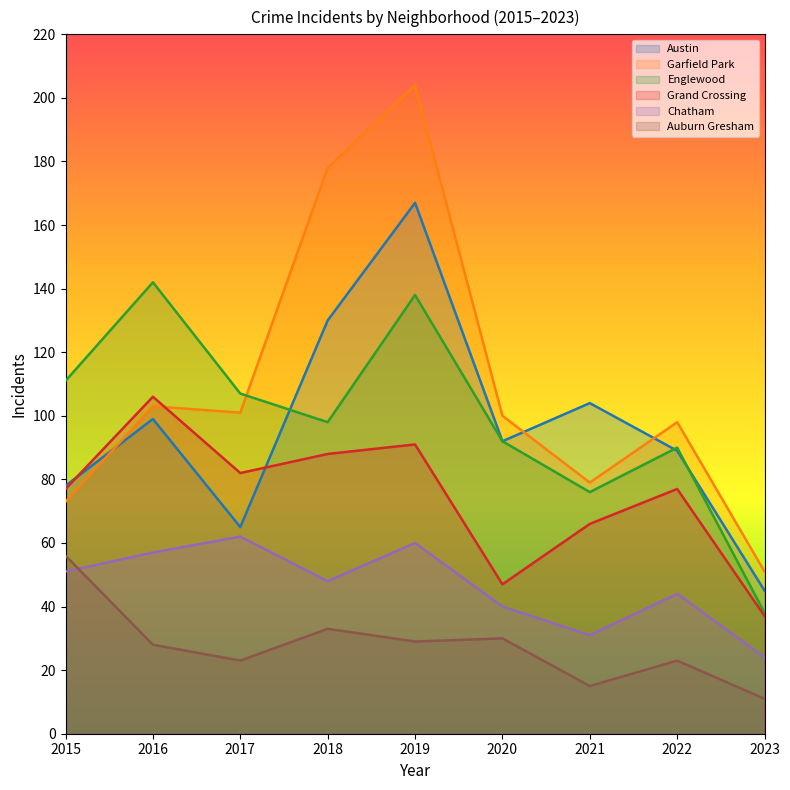

How many lines are shown in the chart?

6